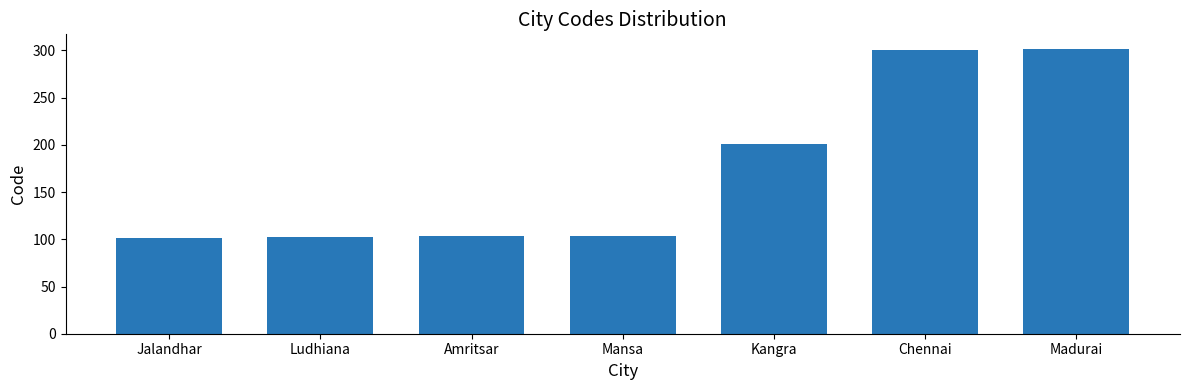

What is the approximate value at Amritsar?

103